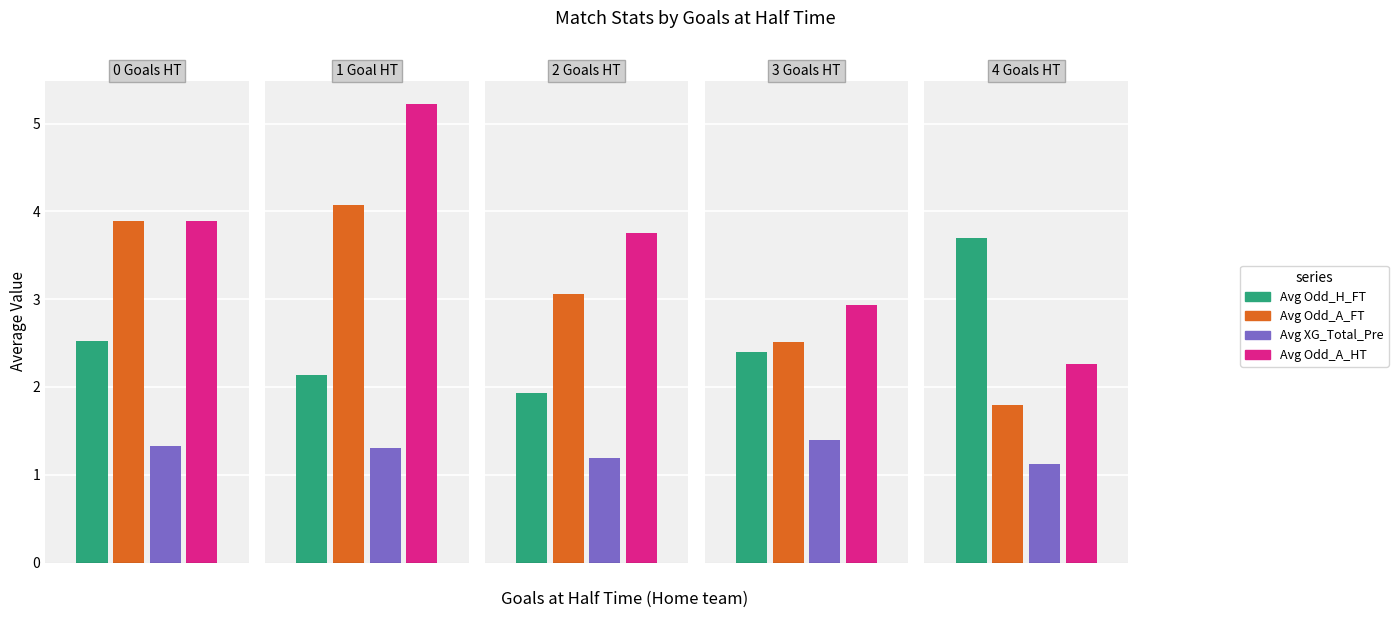

The value of Avg Odd_H_FT at 1 is 1.0. True or false?

False